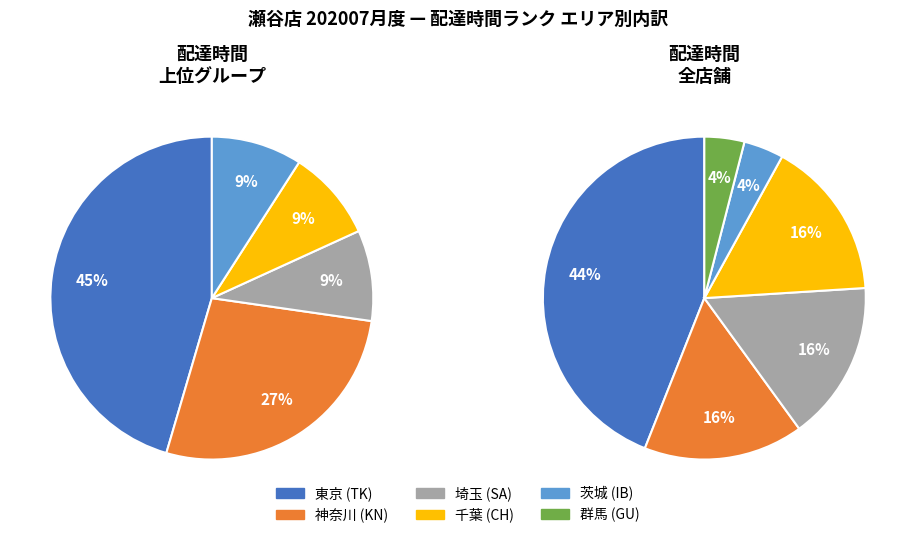

To the nearest percent, what is the average slice percentage?

17%